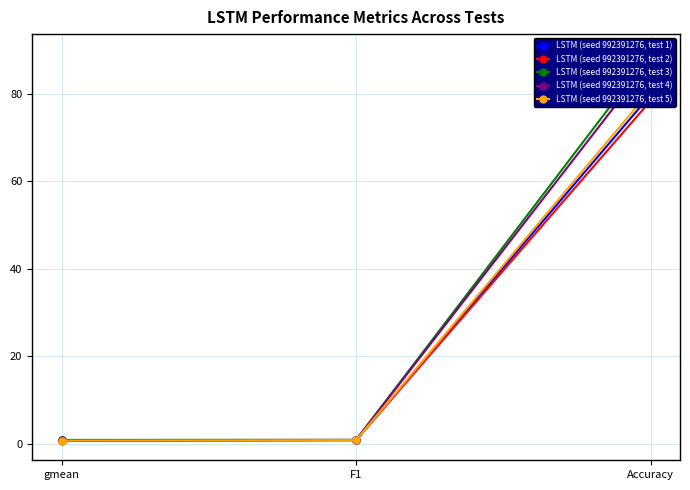

The value of LSTM (seed 992391276, test 4) at F1 is 0.9. True or false?

True